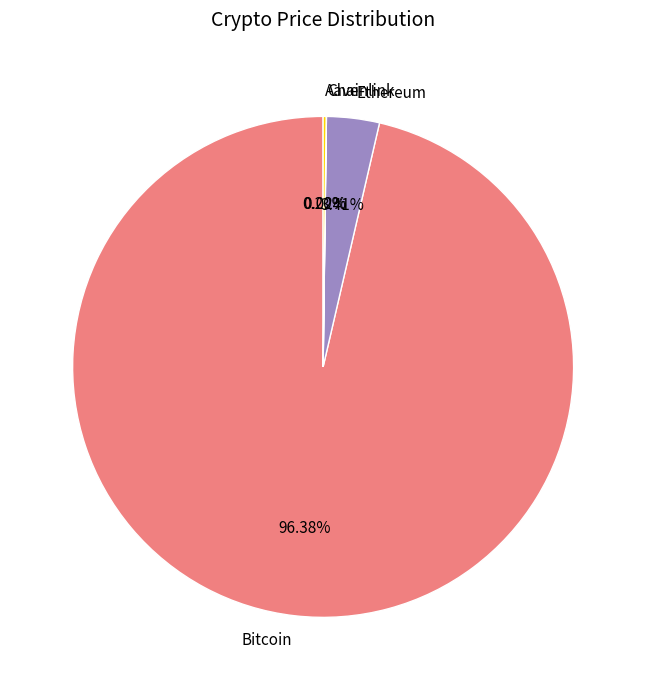

Which slice represents more than half of the pie?

Bitcoin